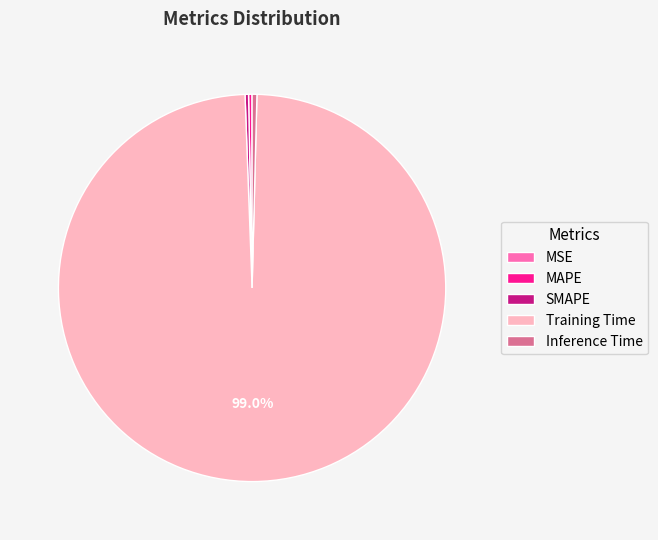

What is the largest slice in the pie chart?

Training Time